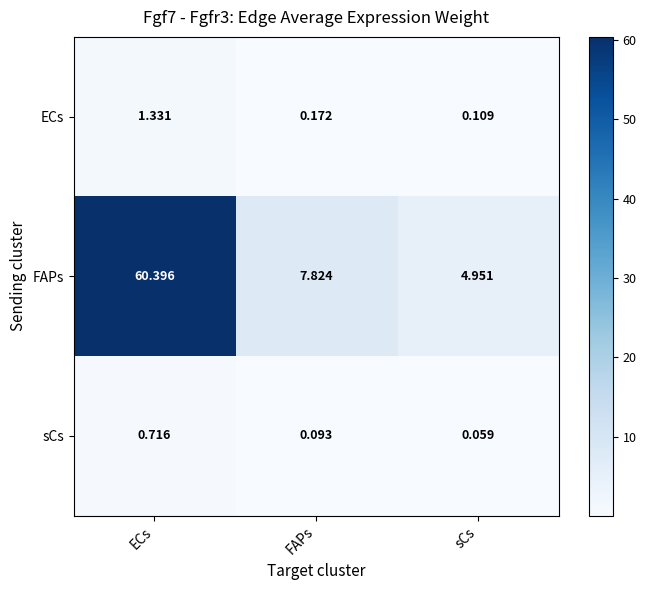

Which series has the largest total across all categories?

FAPs